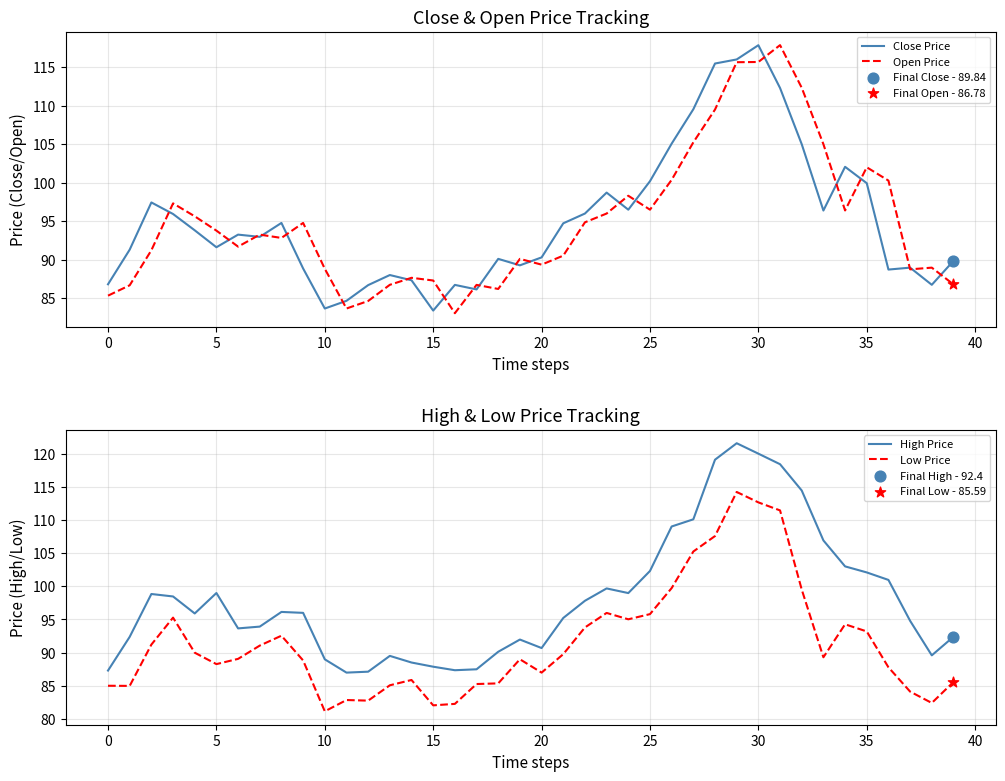

Which series has the largest Y range (max minus min)?

Open Price